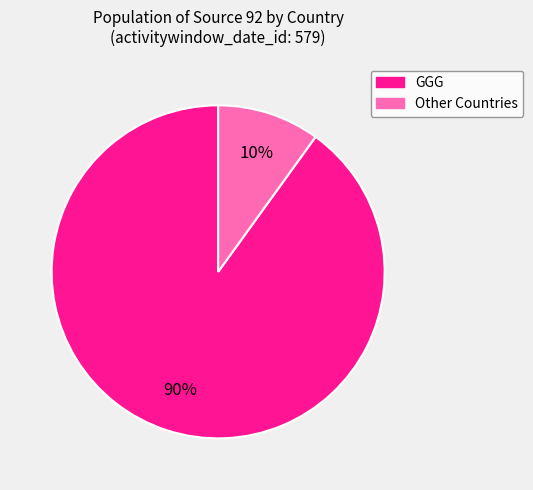

Is there a majority slice in this chart?

Yes